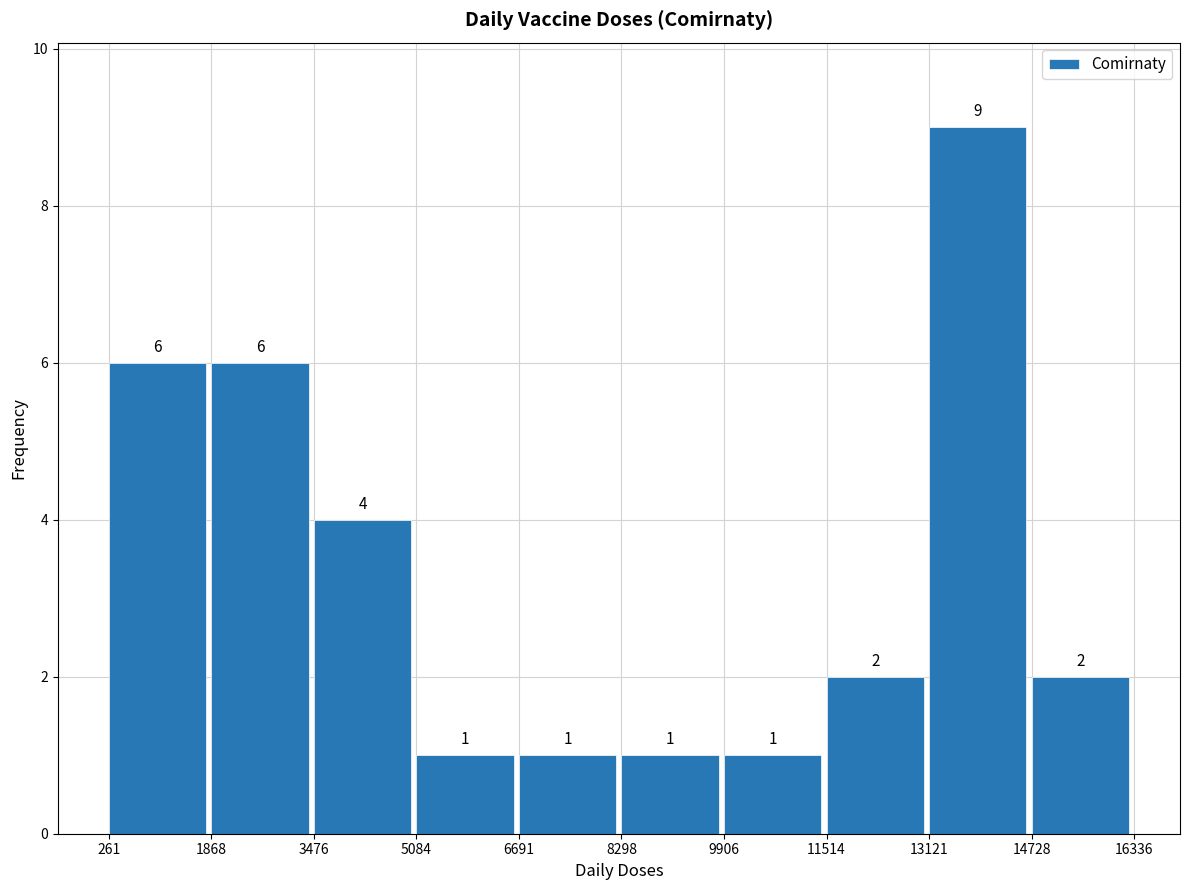

Reading left to right, transcribe this chart: for each bar, give the range it covers on the x-axis and its height.

261 to 1868: 6
1868 to 3476: 6
3476 to 5084: 4
5084 to 6691: 1
6691 to 8298: 1
8298 to 9906: 1
9906 to 11514: 1
11514 to 13121: 2
13121 to 14728: 9
14728 to 16336: 2